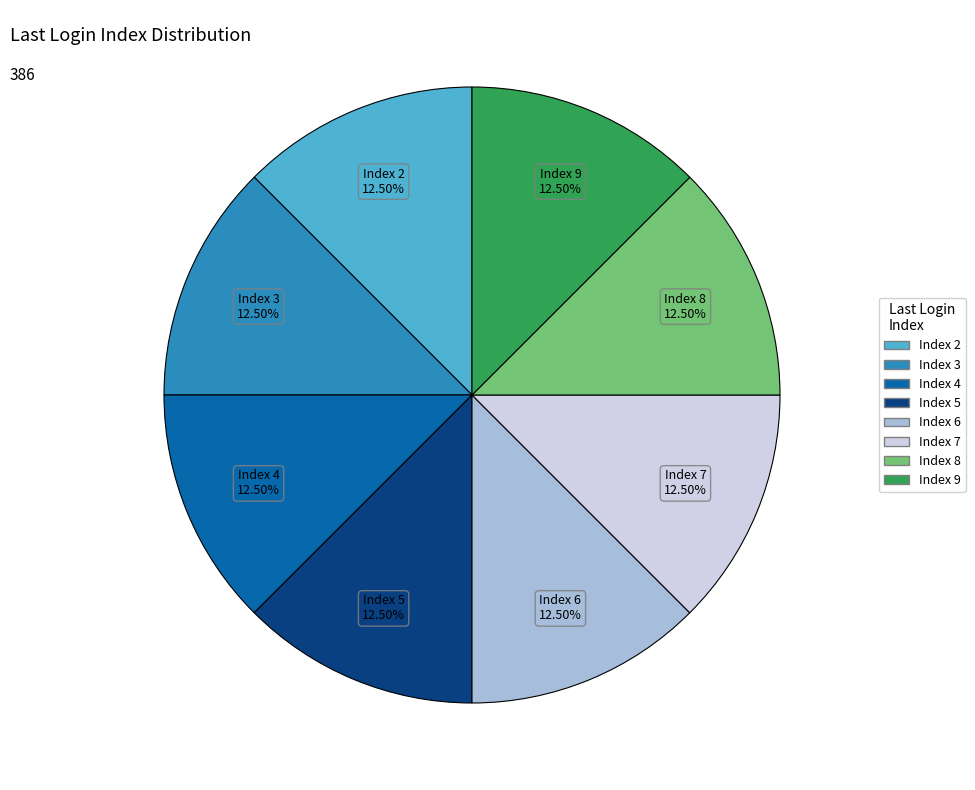

Does any single category account for the majority?

No